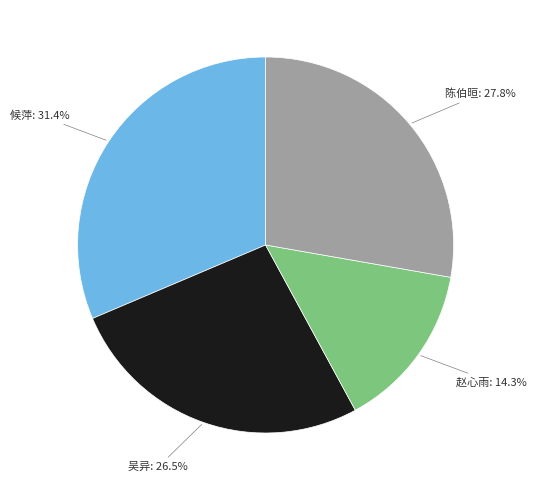

Does 赵心雨 account for over 50% of the chart?

No